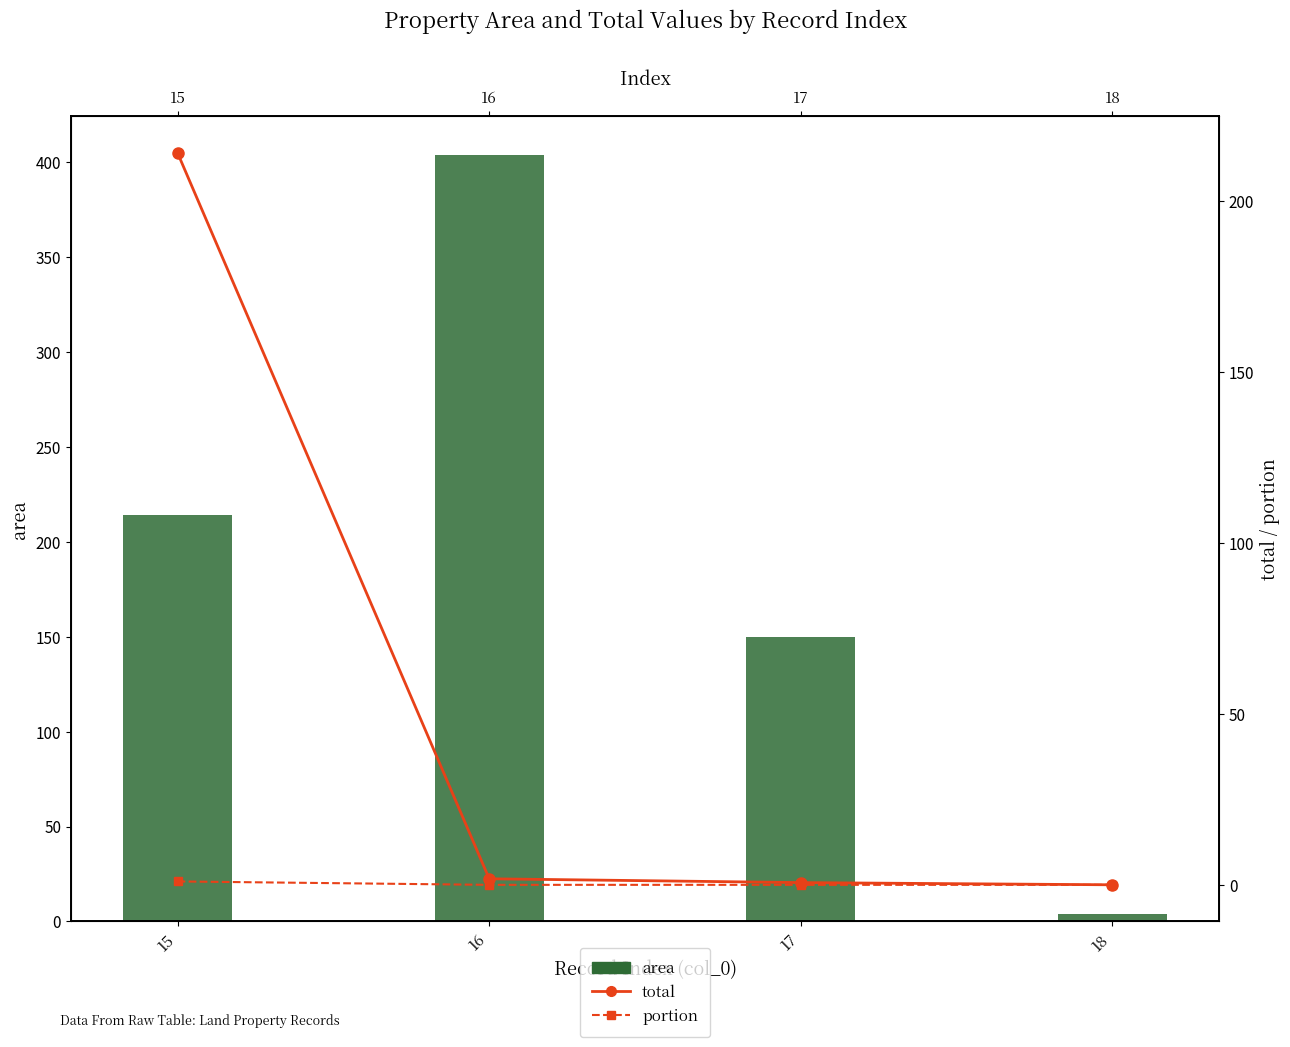

Where does the total series first go above 1?

15